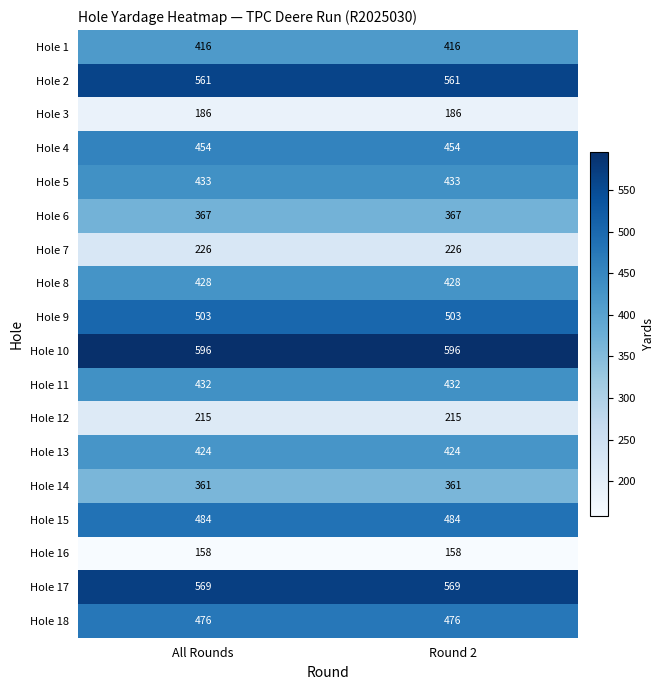

True or false: Hole 2 has a value of 561 at All Rounds.

True